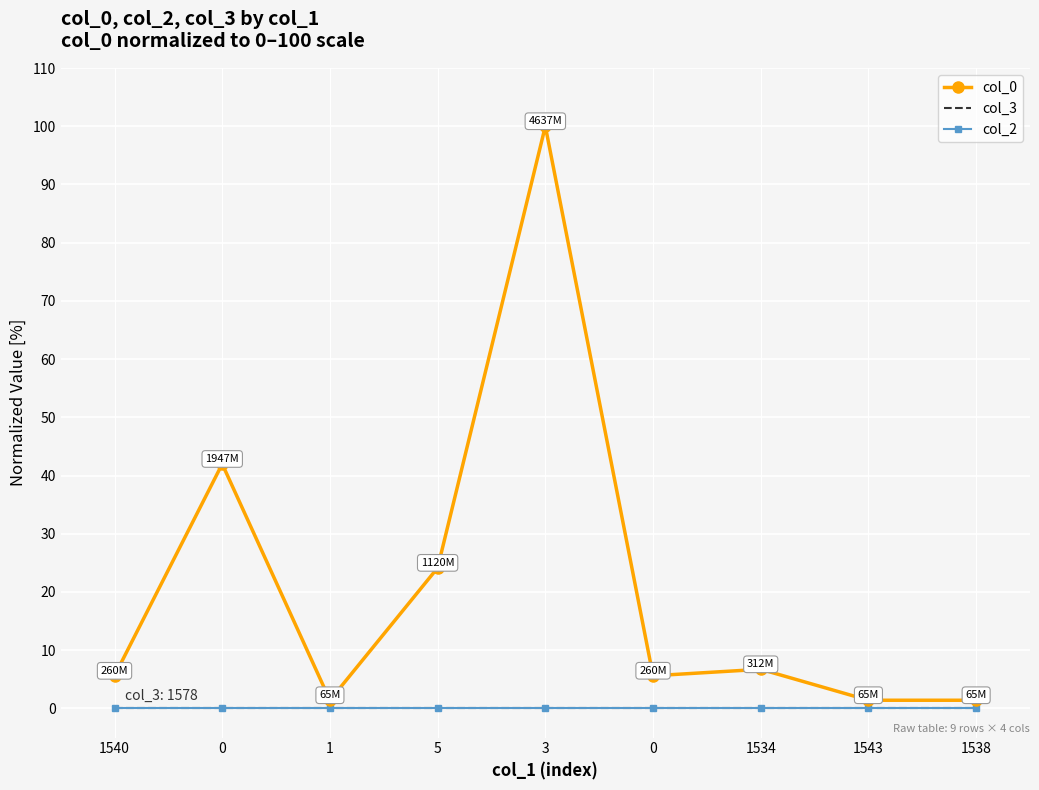

The col_2 series shows 0.0 at 1. True or false?

True